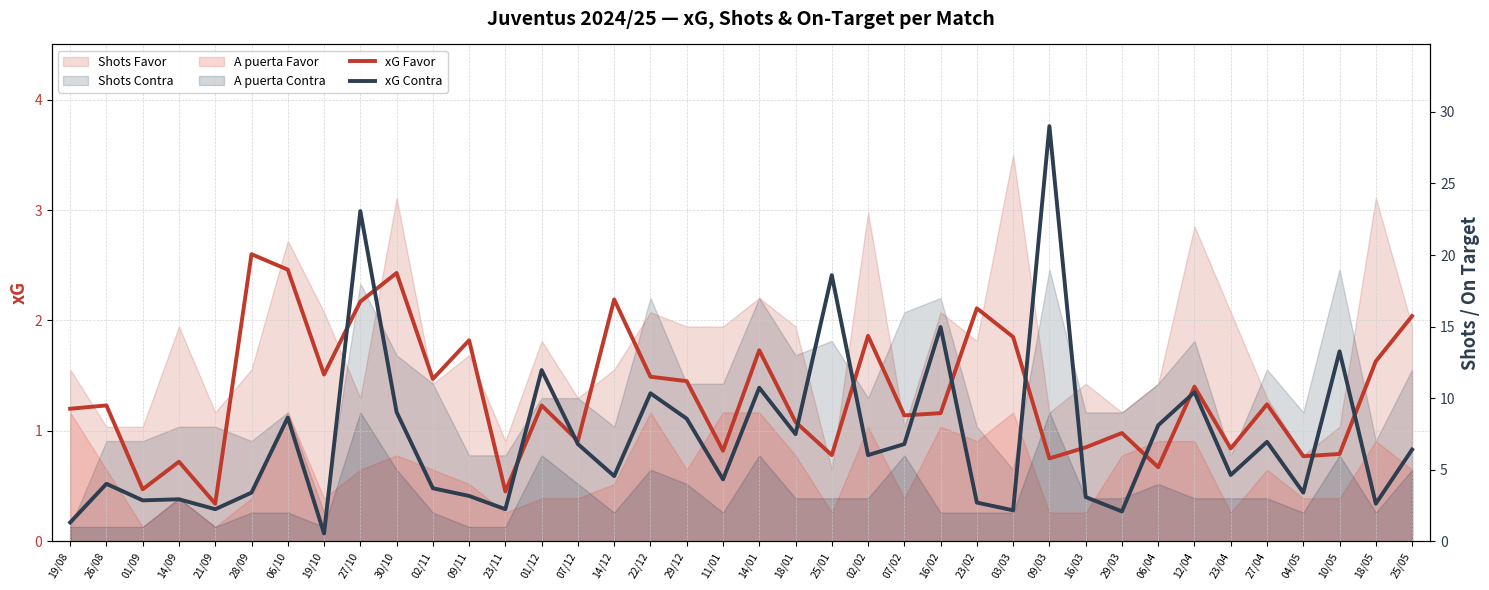

What is the label of the 3rd point from the left?

01/09